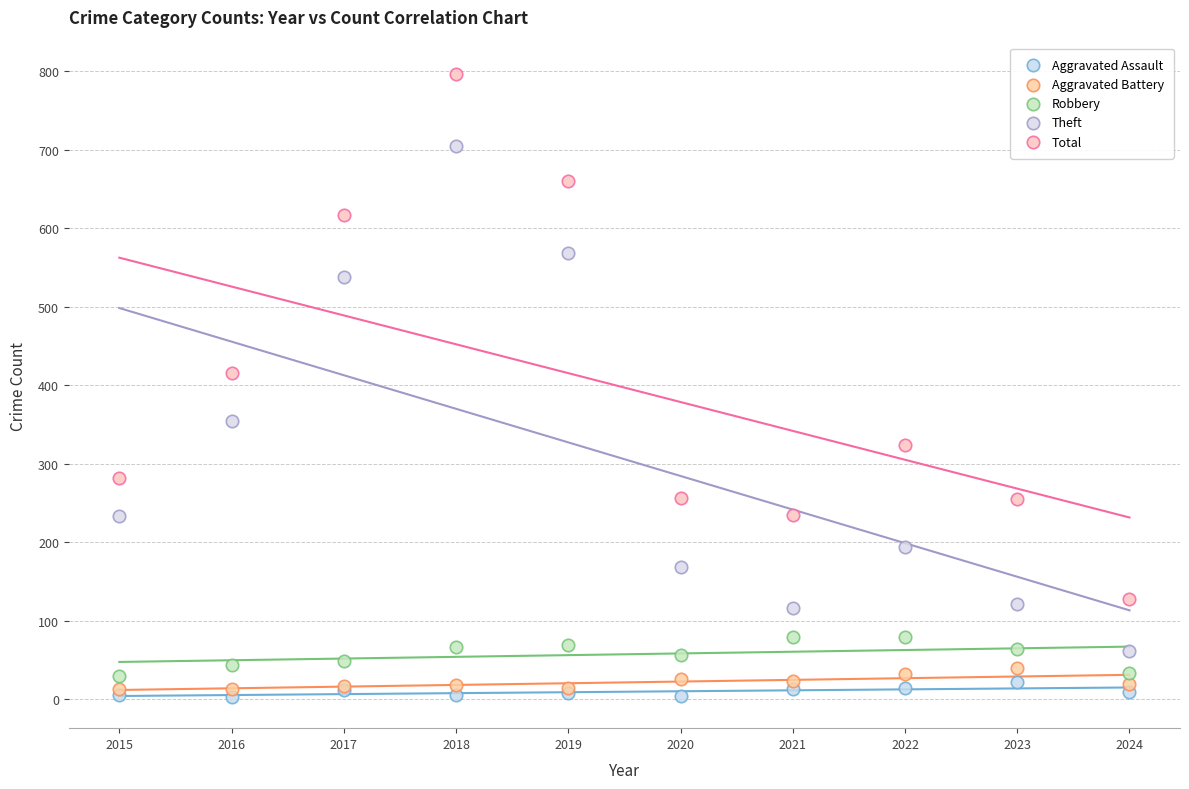

In the Total series, what Y value is closest to 462?

416